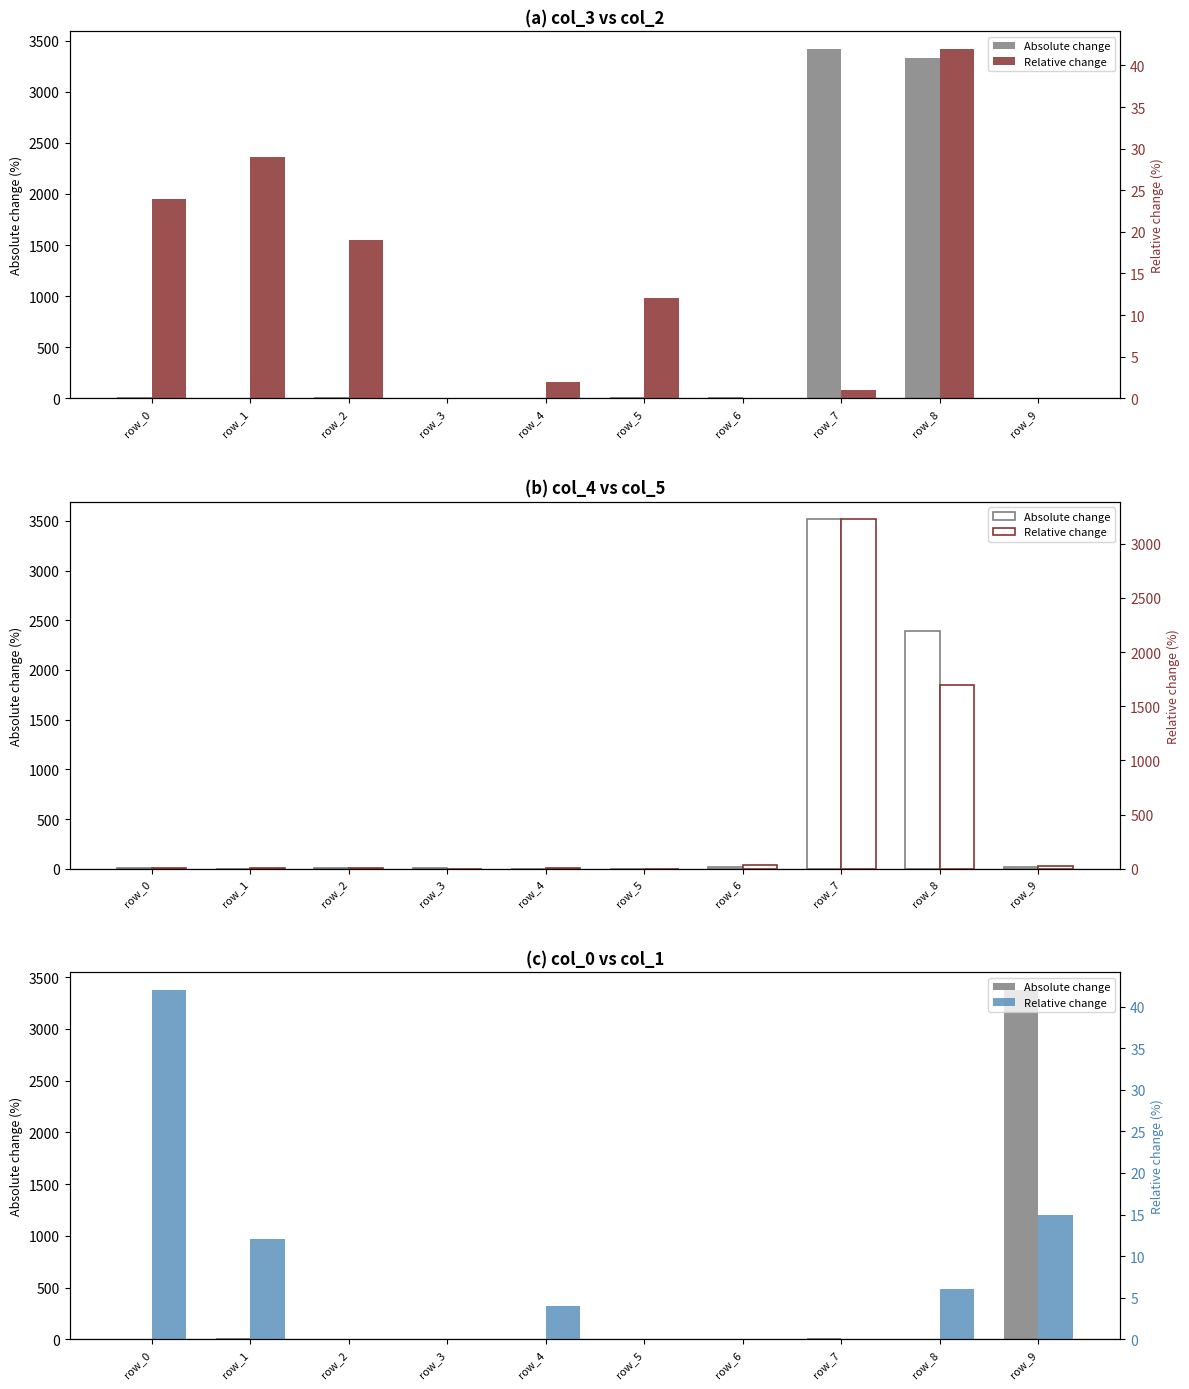

Where is Absolute change nearest to the value 1688?

row_7